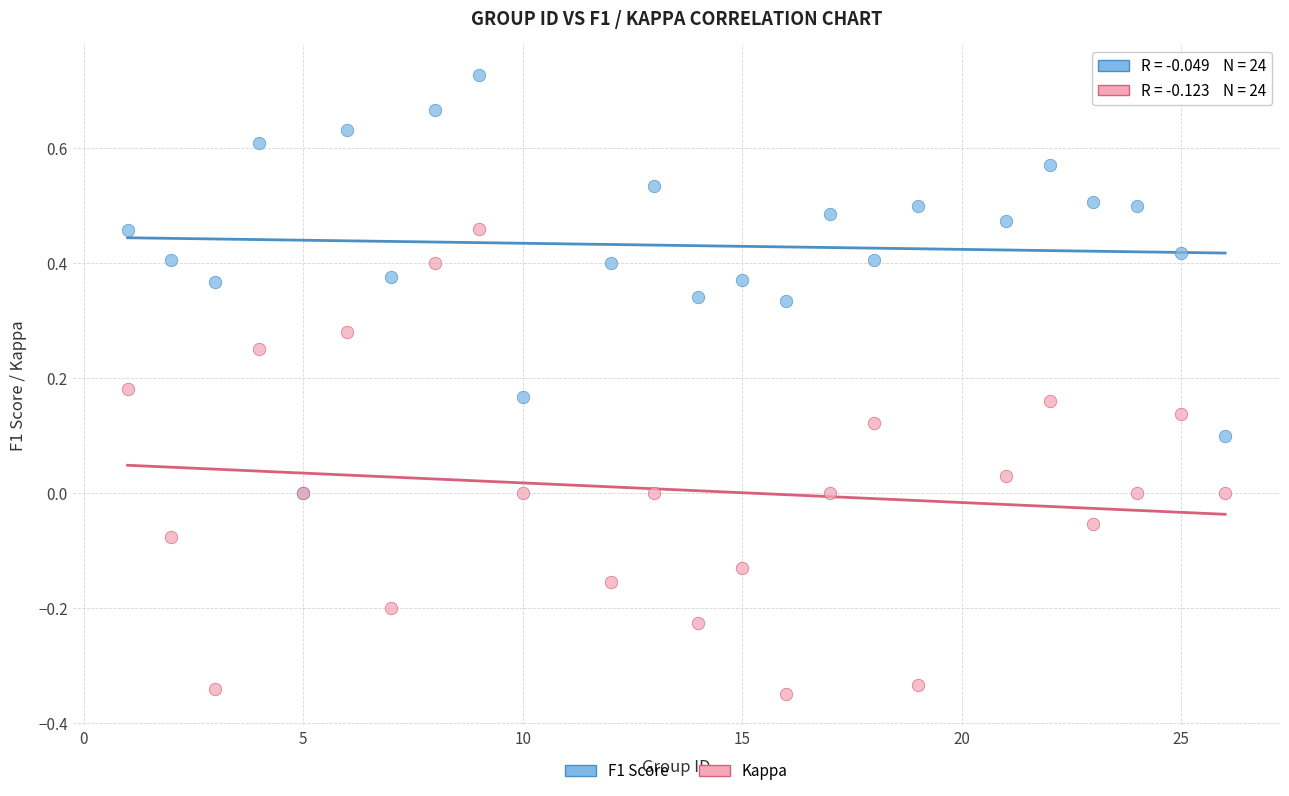

What are all the series names shown in the legend?

F1 Score, Kappa